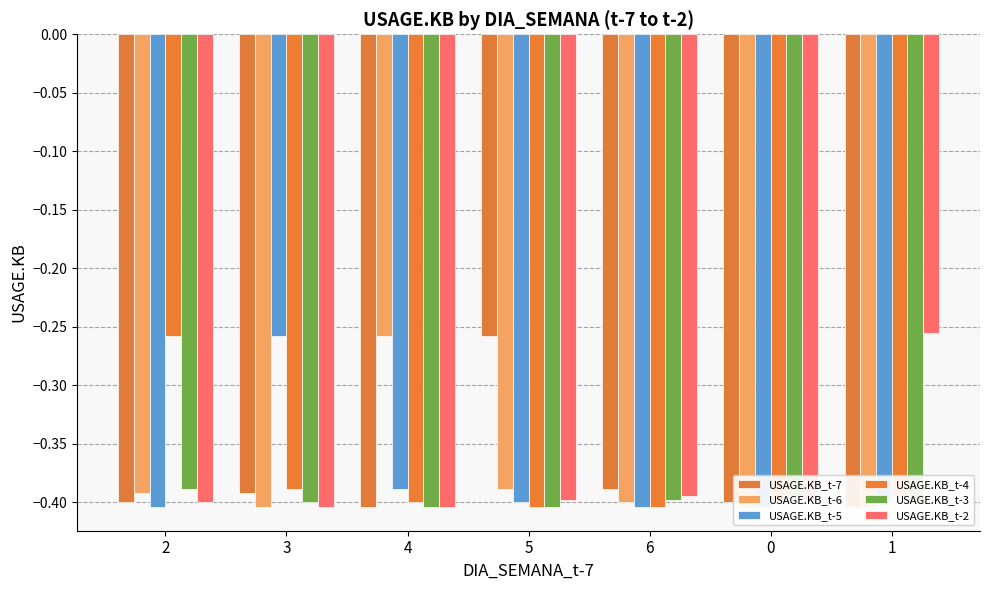

What is the greatest value displayed?

-0.3